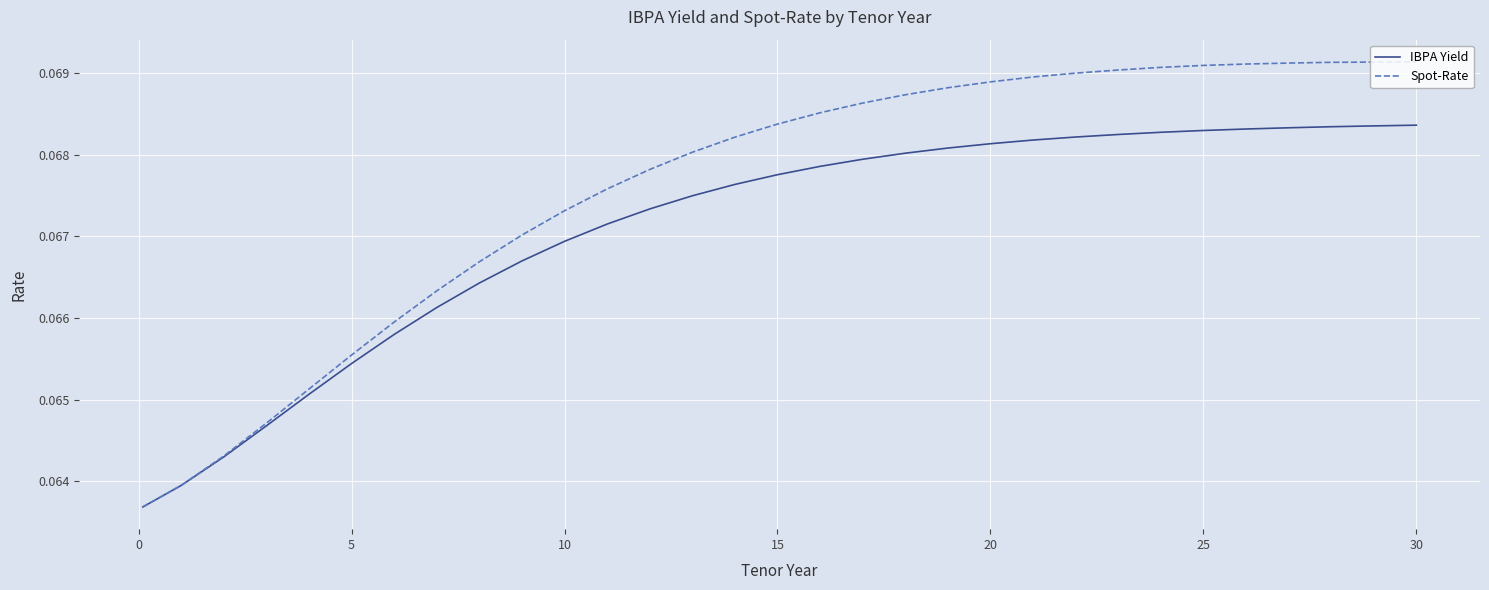

Which series has the largest total across all categories?

Spot-Rate